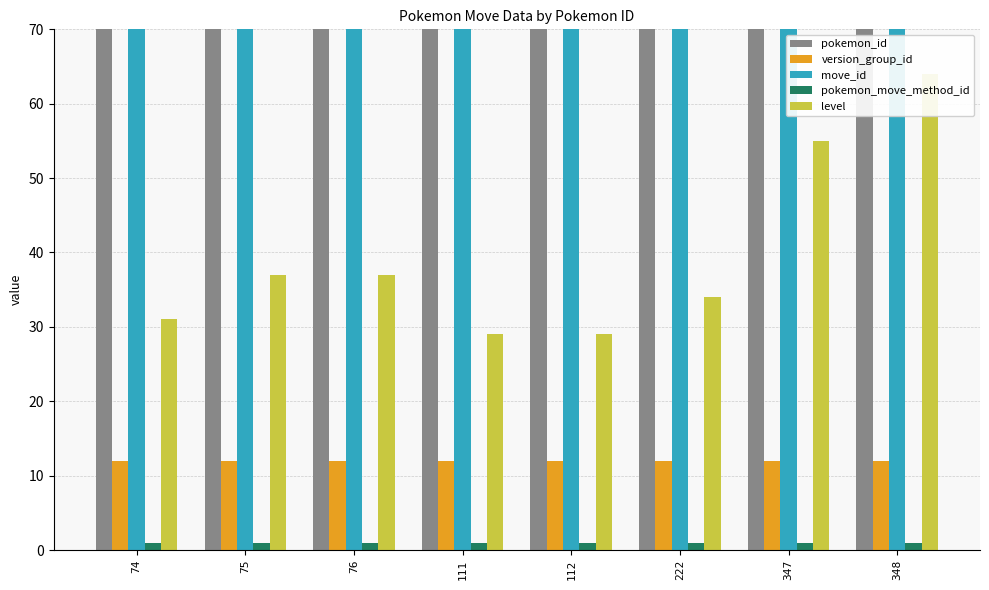

Count the number of data series in this chart.

5